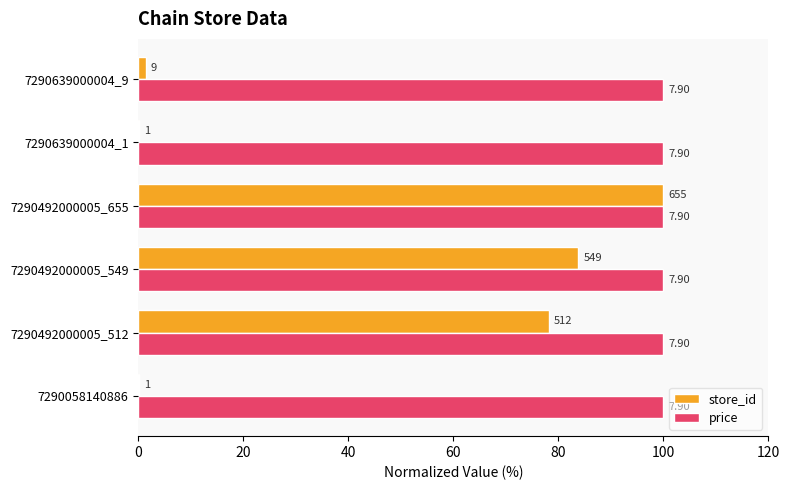

What are all the series names shown in the legend?

store_id, price